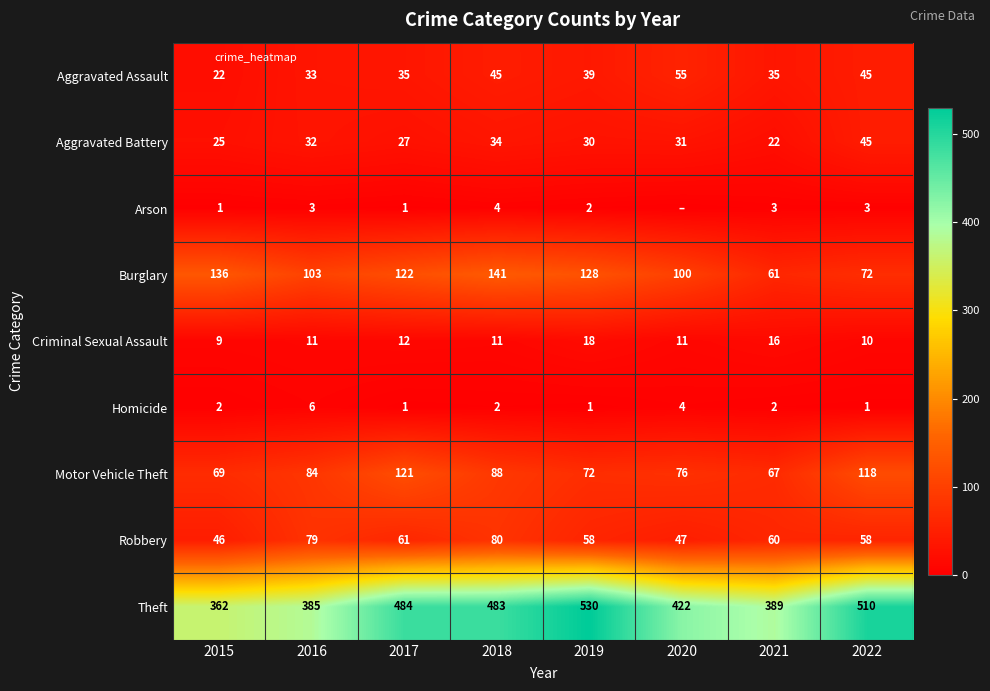

At how many categories does at least one series exceed 307?

8